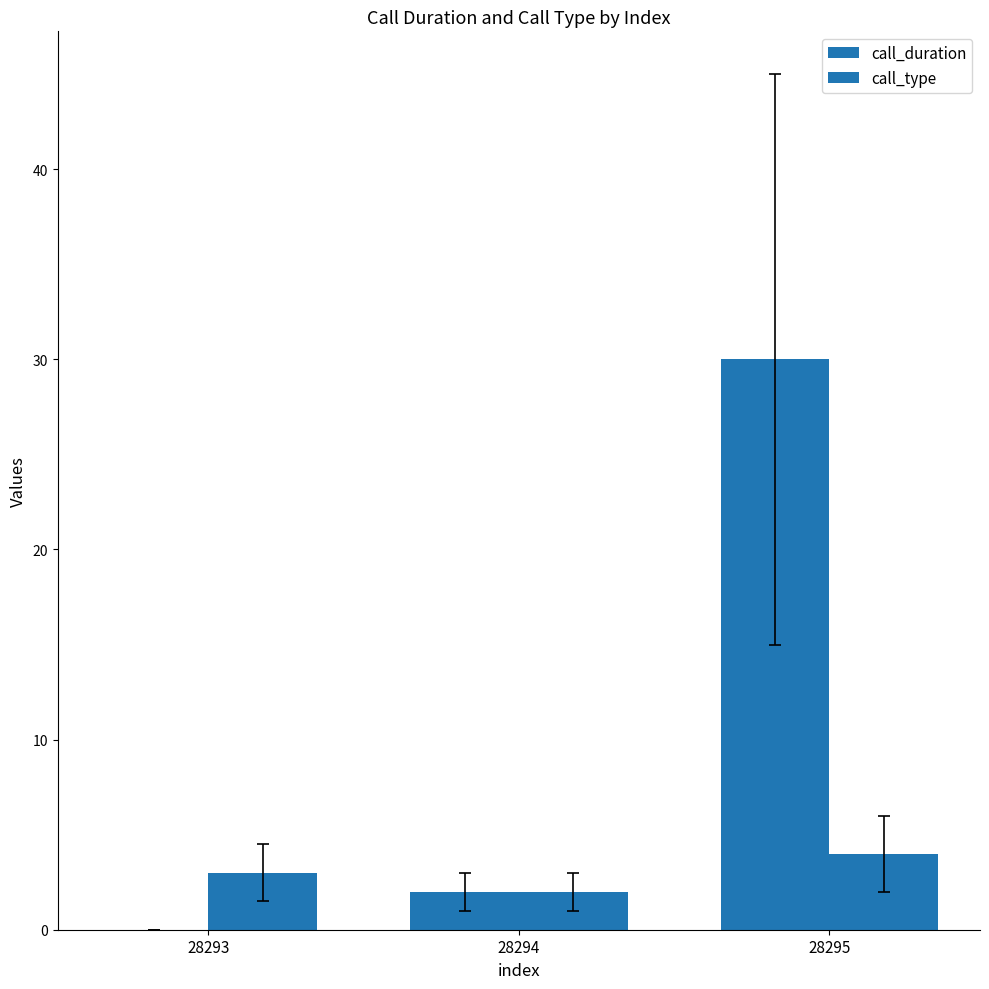

Are the bars grouped side by side (vs. stacked)?

Yes